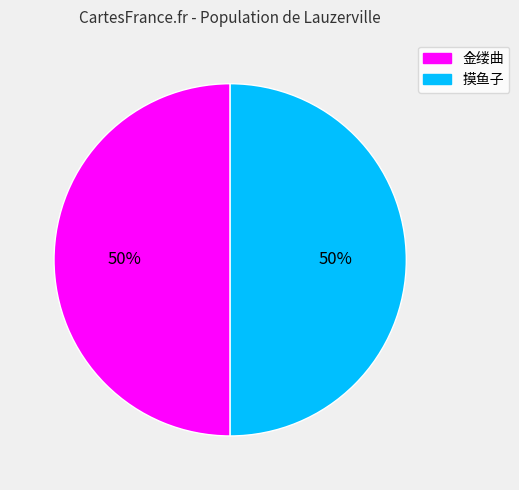

The 金缕曲 slice represents 50% of the pie. True or false?

True